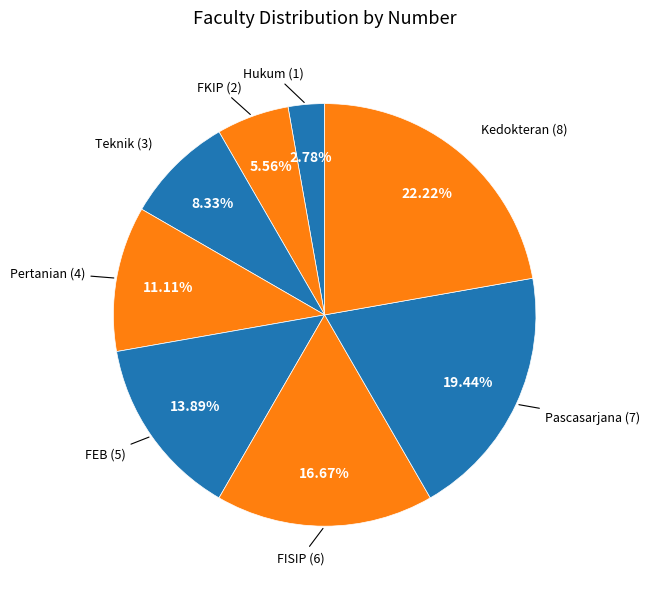

How many segments does this pie chart have?

8